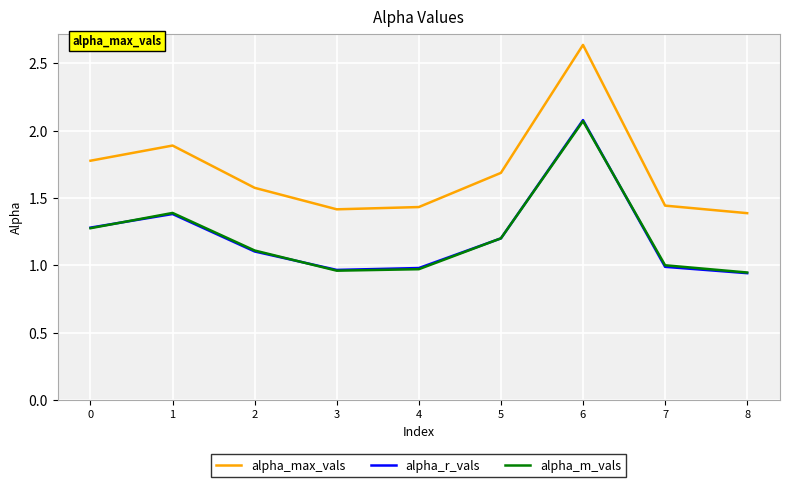

What is the total value across all series at 2?

3.8